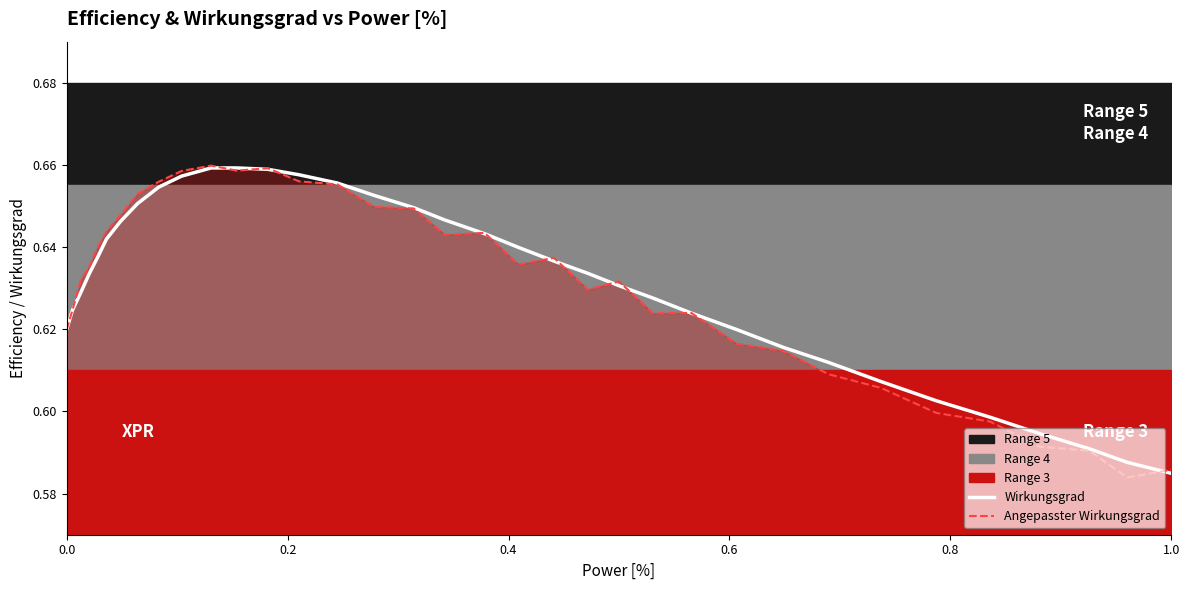

True or false: Angepasster Wirkungsgrad line has more than 1 points higher than both neighbors.

True